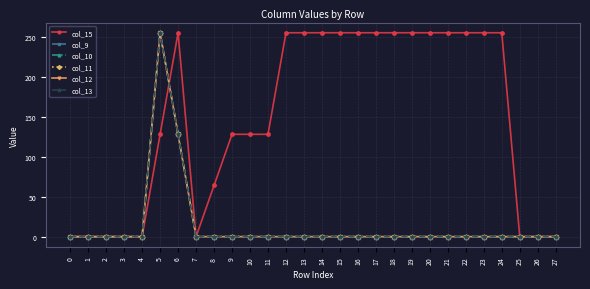

Does the chart have visible grid lines?

Yes